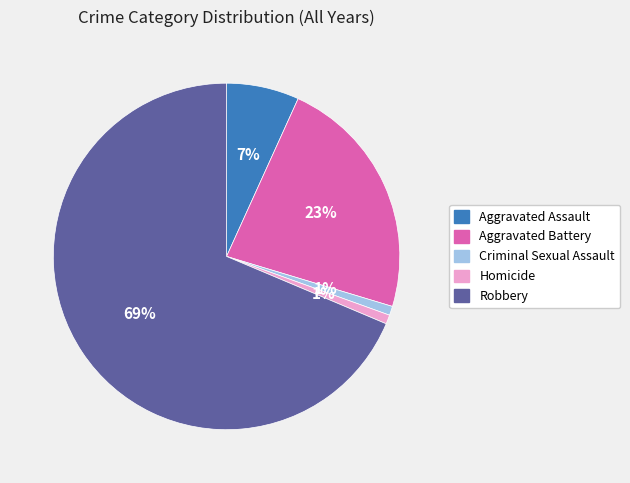

Which slice is the largest?

Robbery